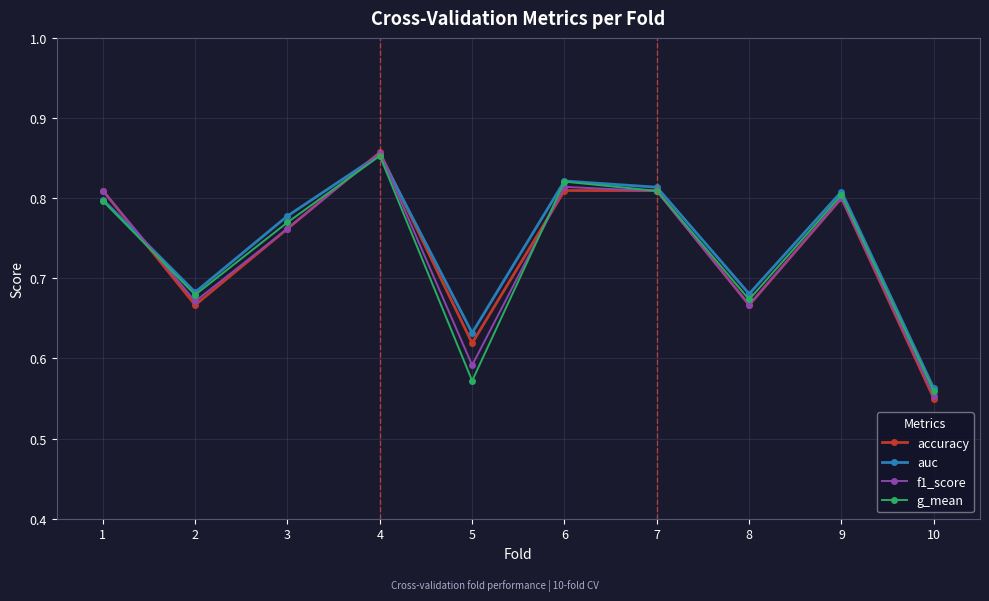

Which series changed the most between 3 and 4?

accuracy